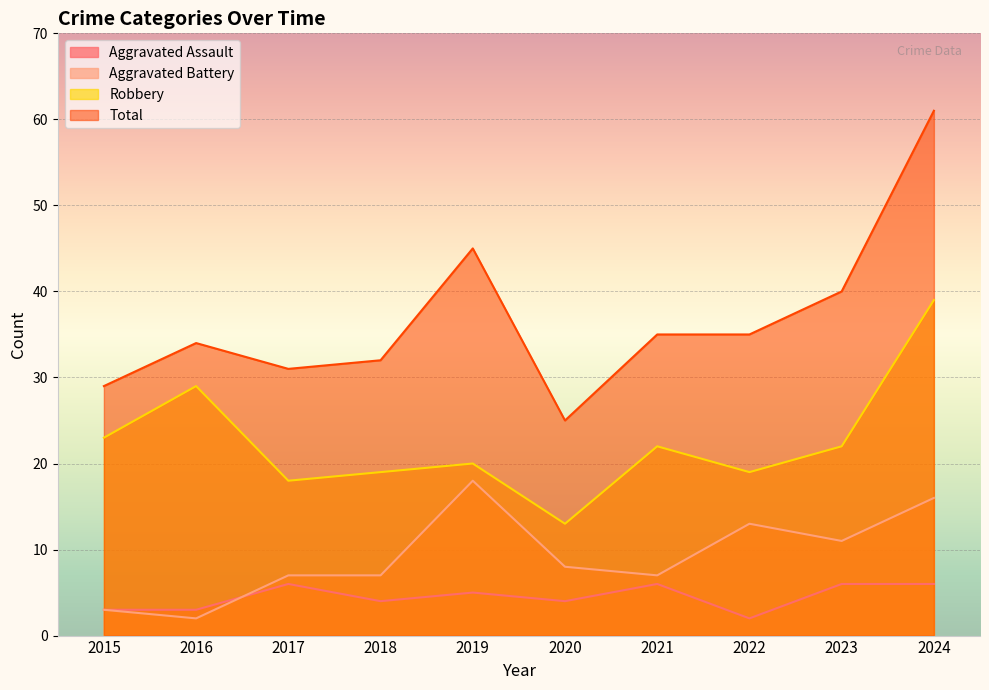

Reading right to left, what are all the values shown in this chart?

Aggravated Assault: 2024=6	2023=6	2022=2	2021=6	2020=4	2019=5	2018=4	2017=6	2016=3	2015=3
Aggravated Battery: 2024=16	2023=11	2022=13	2021=7	2020=8	2019=18	2018=7	2017=7	2016=2	2015=3
Robbery: 2024=39	2023=22	2022=19	2021=22	2020=13	2019=20	2018=19	2017=18	2016=29	2015=23
Total: 2024=61	2023=40	2022=35	2021=35	2020=25	2019=45	2018=32	2017=31	2016=34	2015=29